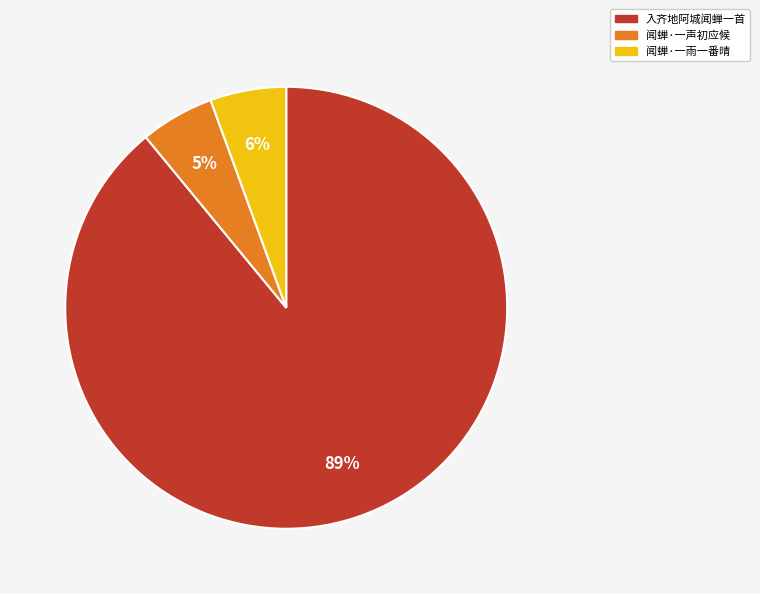

Is 闻蝉·一声初应候 the majority of the pie?

No